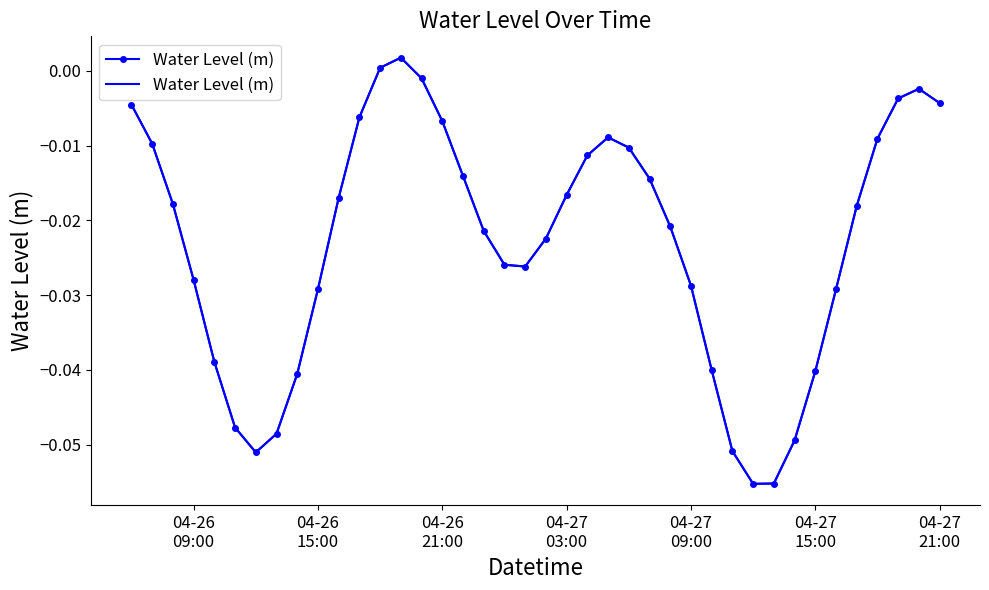

What is the difference between the maximum and minimum values?

0.1